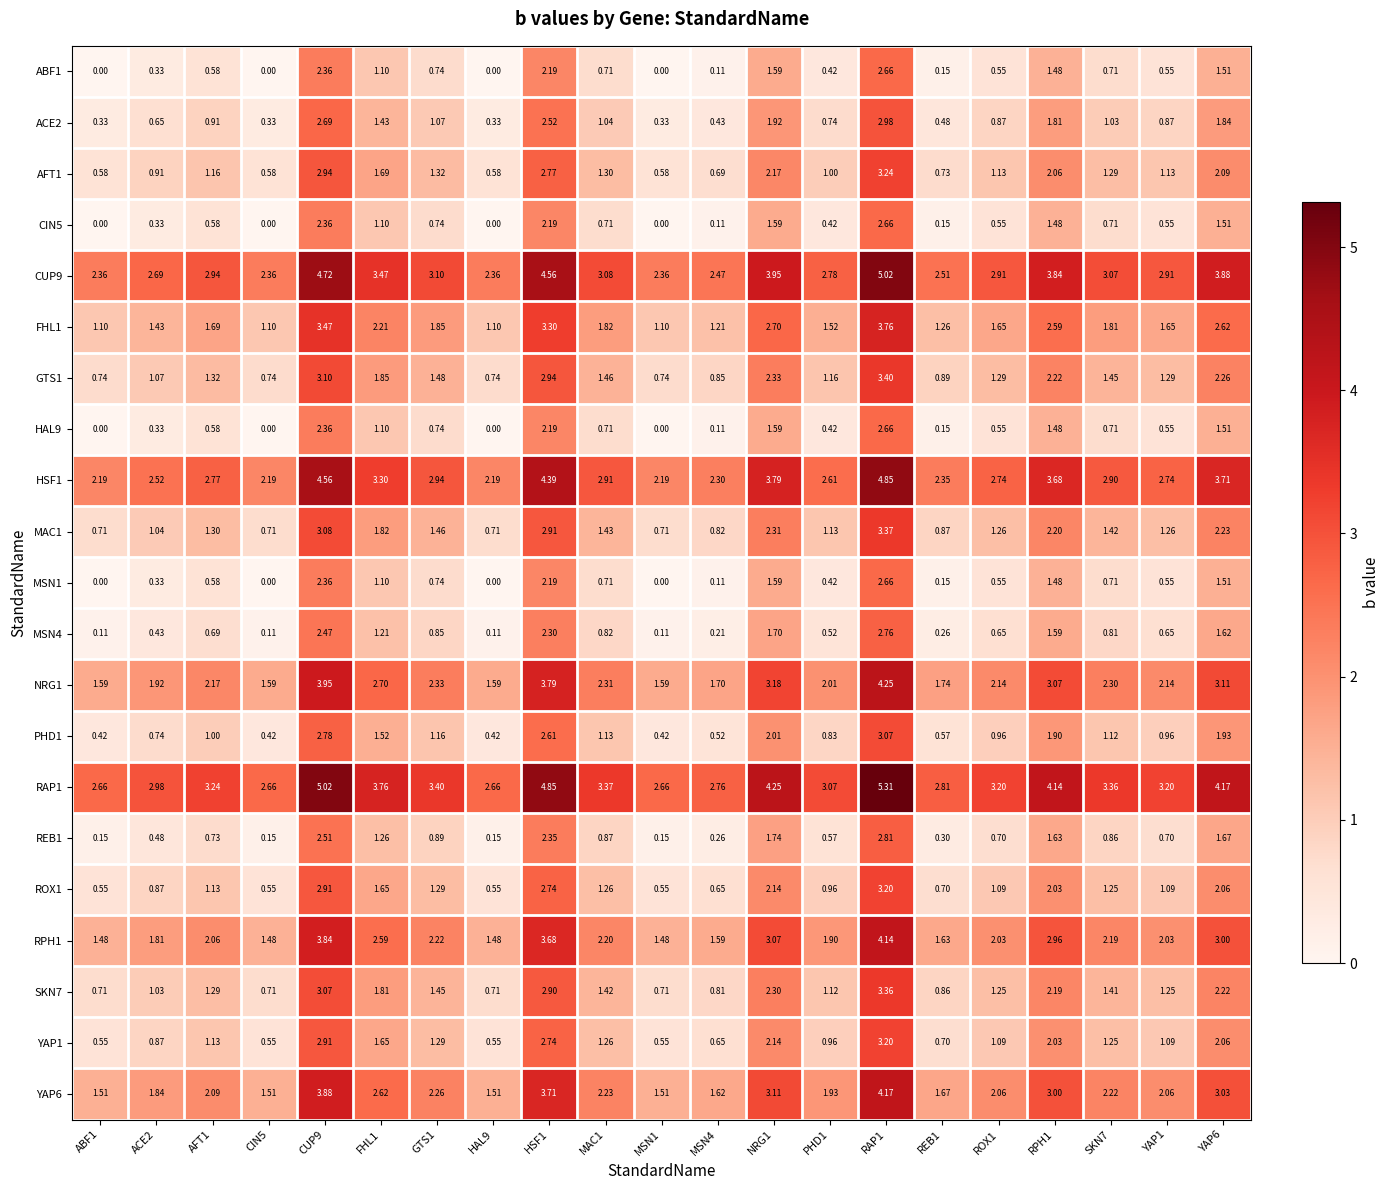

Is the value of MAC1 at CUP9 greater than the value of ACE2 at NRG1?

Yes